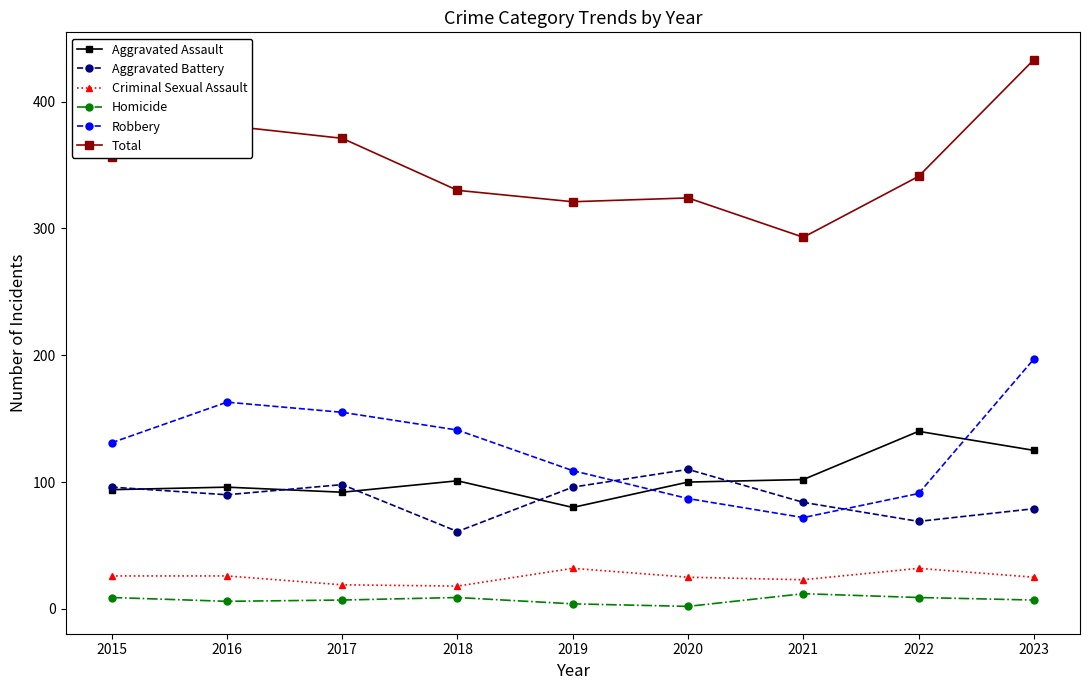

How many lines are shown in the chart?

6